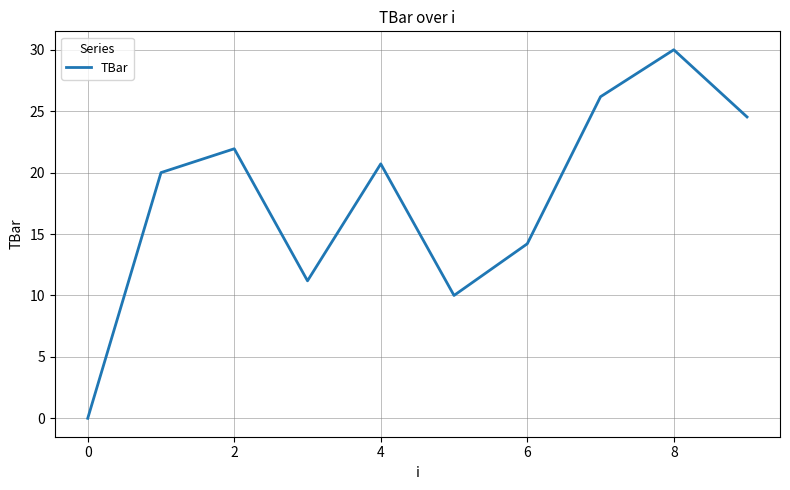

What is the average value?

17.9